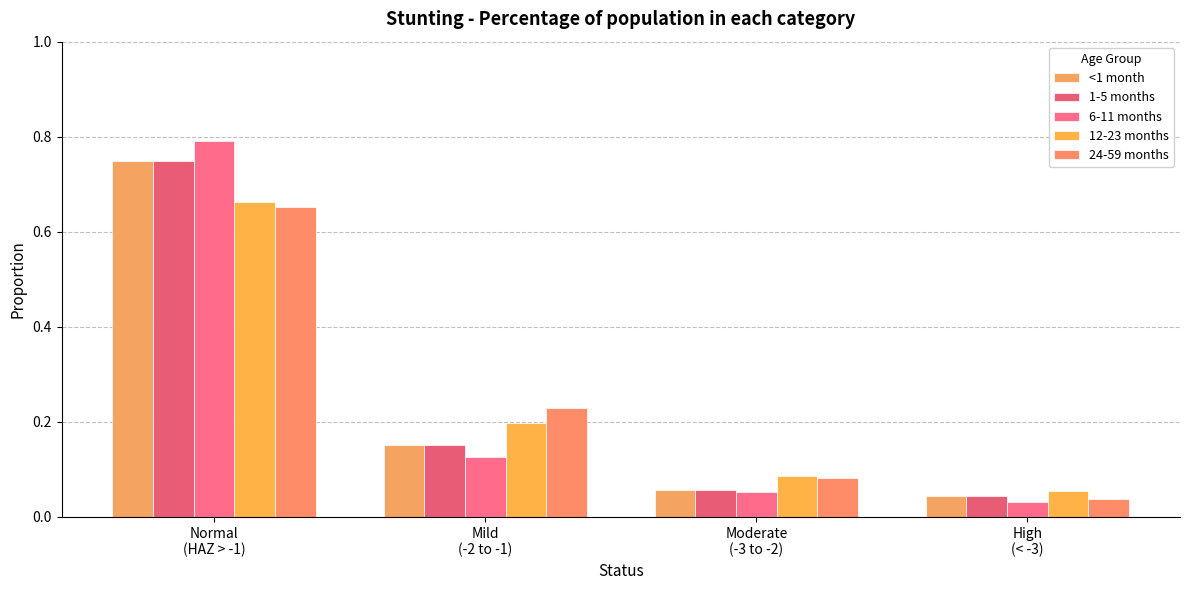

True or false: 12-23 months has a value of 0.1 at High
(< -3).

False